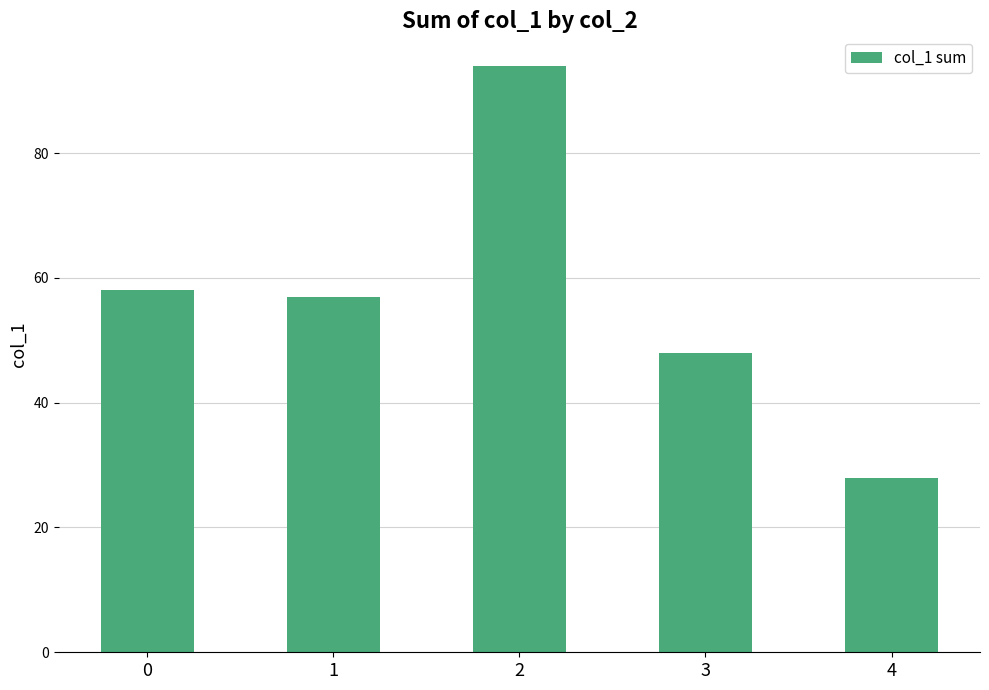

What is the difference between the maximum and minimum values?

66